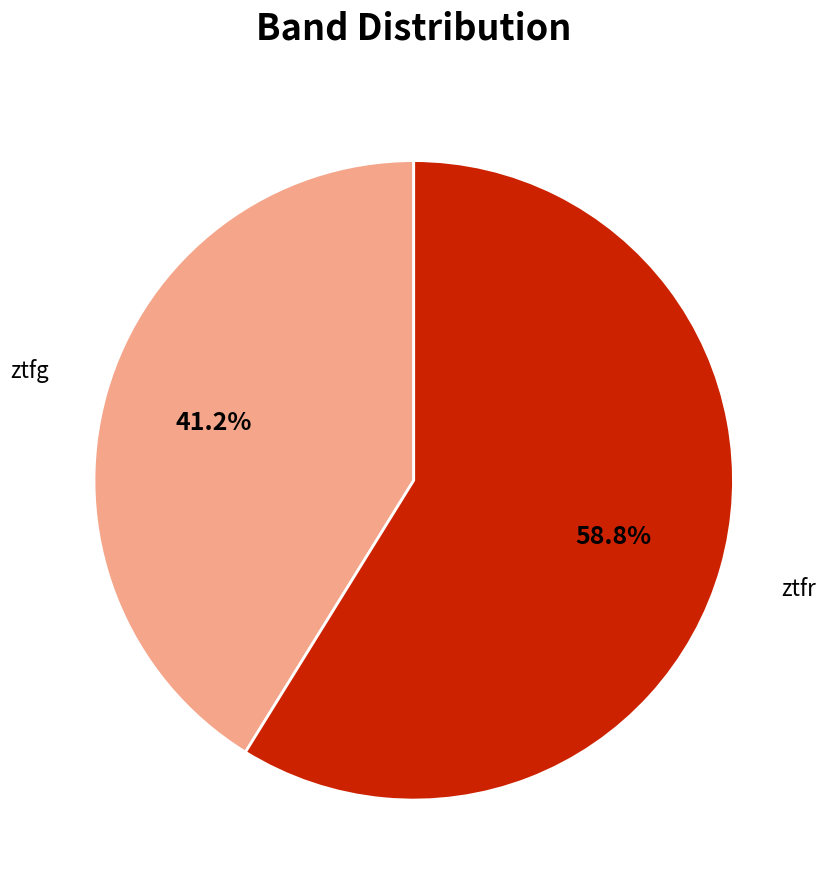

To the nearest percent, what percentage of the pie is ztfr?

59%